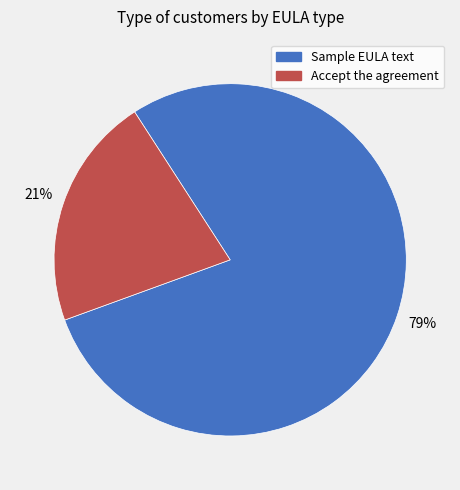

Is there any slice that represents more than half of the pie?

Yes